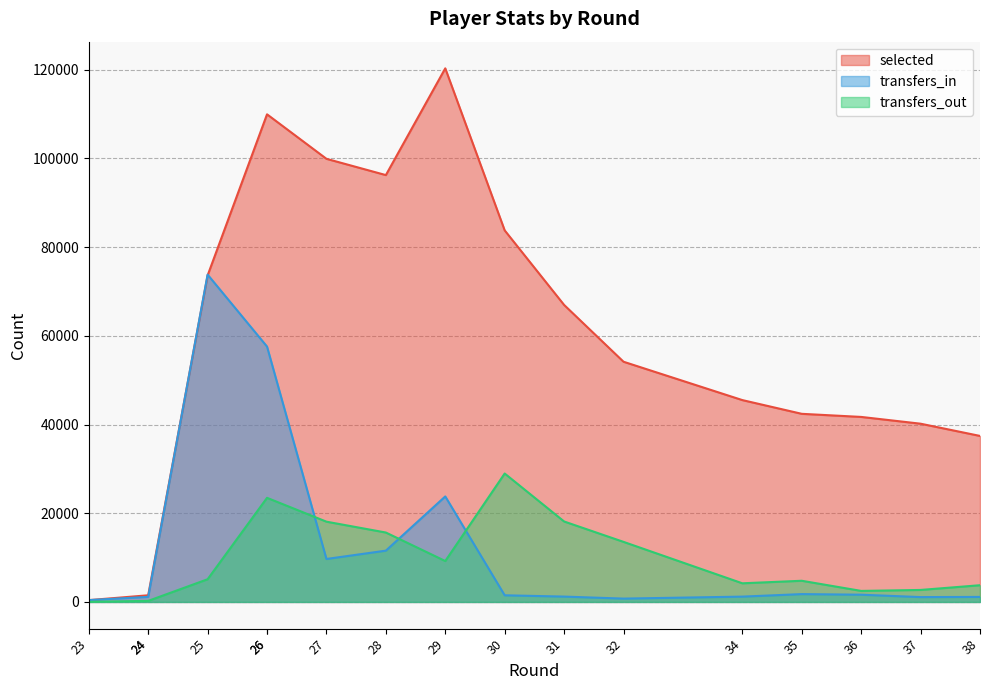

Does the chart display data point markers on the line(s)?

No